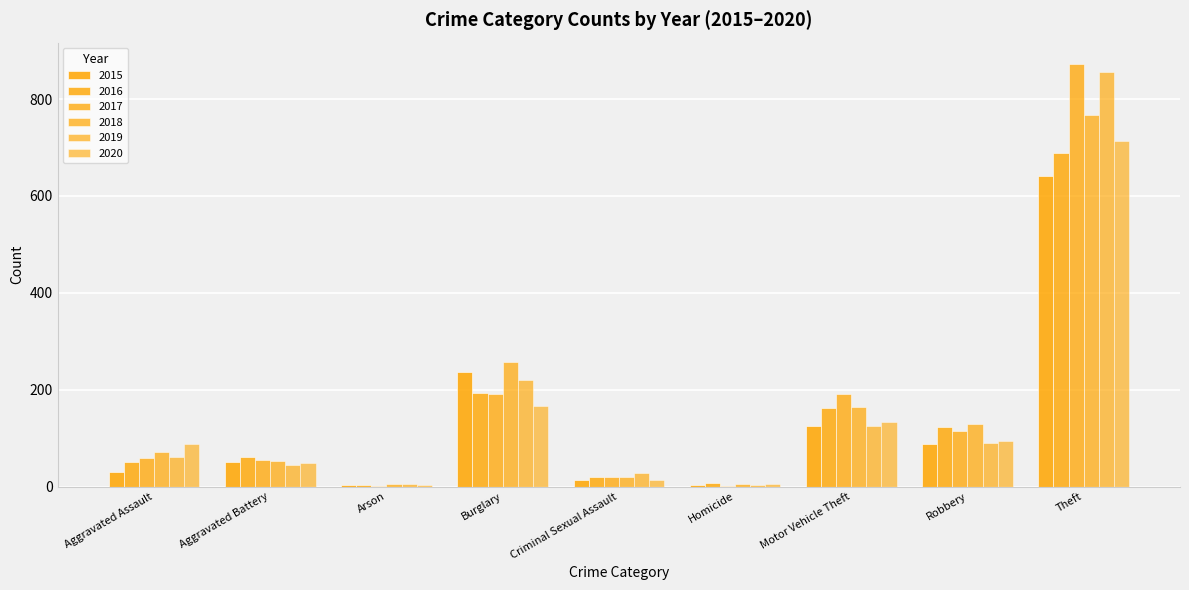

What is the average value of the 2020 series?

141